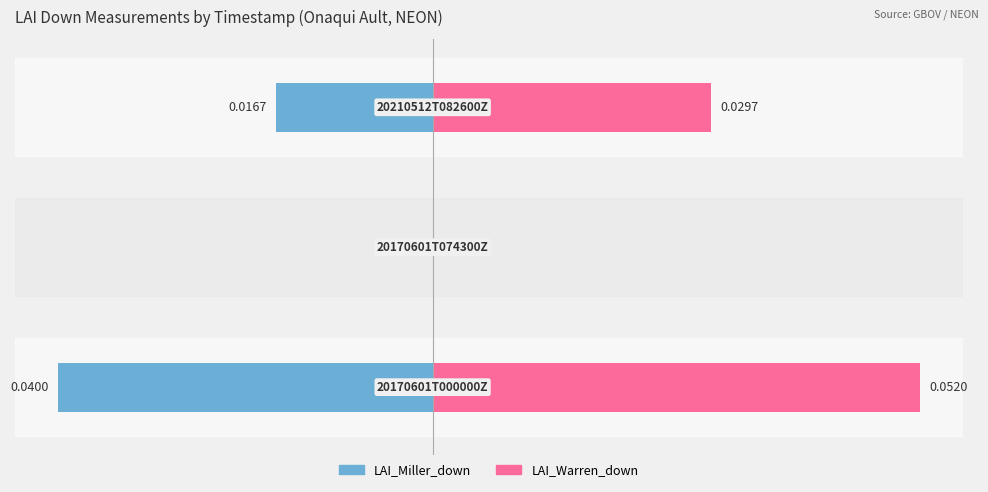

What are all the series names shown in the legend?

LAI_Miller_down, LAI_Warren_down